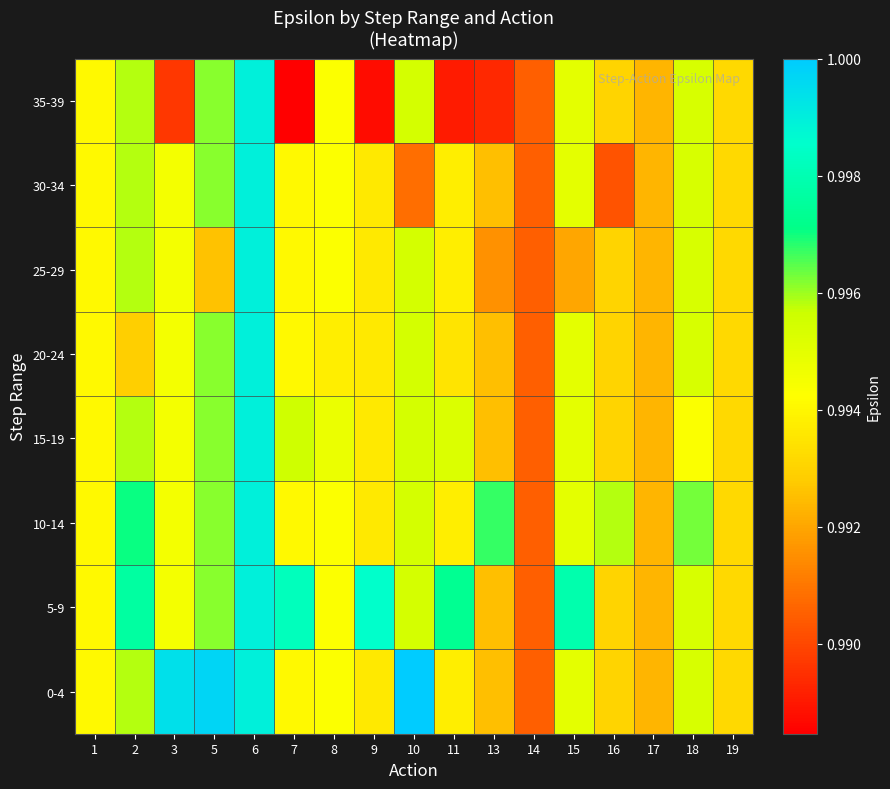

Reading left to right, list all the values displayed in this chart.

0-4: 1=1.0	2=1.0	3=1.0	5=1.0	6=1.0	7=1.0	8=1.0	9=1.0	10=1.0	11=1.0	13=1.0	14=1.0	15=1.0	16=1.0	17=1.0	18=1.0	19=1.0
5-9: 1=1.0	2=1.0	3=1.0	5=1.0	6=1.0	7=1.0	8=1.0	9=1.0	10=1.0	11=1.0	13=1.0	14=1.0	15=1.0	16=1.0	17=1.0	18=1.0	19=1.0
10-14: 1=1.0	2=1.0	3=1.0	5=1.0	6=1.0	7=1.0	8=1.0	9=1.0	10=1.0	11=1.0	13=1.0	14=1.0	15=1.0	16=1.0	17=1.0	18=1.0	19=1.0
15-19: 1=1.0	2=1.0	3=1.0	5=1.0	6=1.0	7=1.0	8=1.0	9=1.0	10=1.0	11=1.0	13=1.0	14=1.0	15=1.0	16=1.0	17=1.0	18=1.0	19=1.0
20-24: 1=1.0	2=1.0	3=1.0	5=1.0	6=1.0	7=1.0	8=1.0	9=1.0	10=1.0	11=1.0	13=1.0	14=1.0	15=1.0	16=1.0	17=1.0	18=1.0	19=1.0
25-29: 1=1.0	2=1.0	3=1.0	5=1.0	6=1.0	7=1.0	8=1.0	9=1.0	10=1.0	11=1.0	13=1.0	14=1.0	15=1.0	16=1.0	17=1.0	18=1.0	19=1.0
30-34: 1=1.0	2=1.0	3=1.0	5=1.0	6=1.0	7=1.0	8=1.0	9=1.0	10=1.0	11=1.0	13=1.0	14=1.0	15=1.0	16=1.0	17=1.0	18=1.0	19=1.0
35-39: 1=1.0	2=1.0	3=1.0	5=1.0	6=1.0	7=1.0	8=1.0	9=1.0	10=1.0	11=1.0	13=1.0	14=1.0	15=1.0	16=1.0	17=1.0	18=1.0	19=1.0